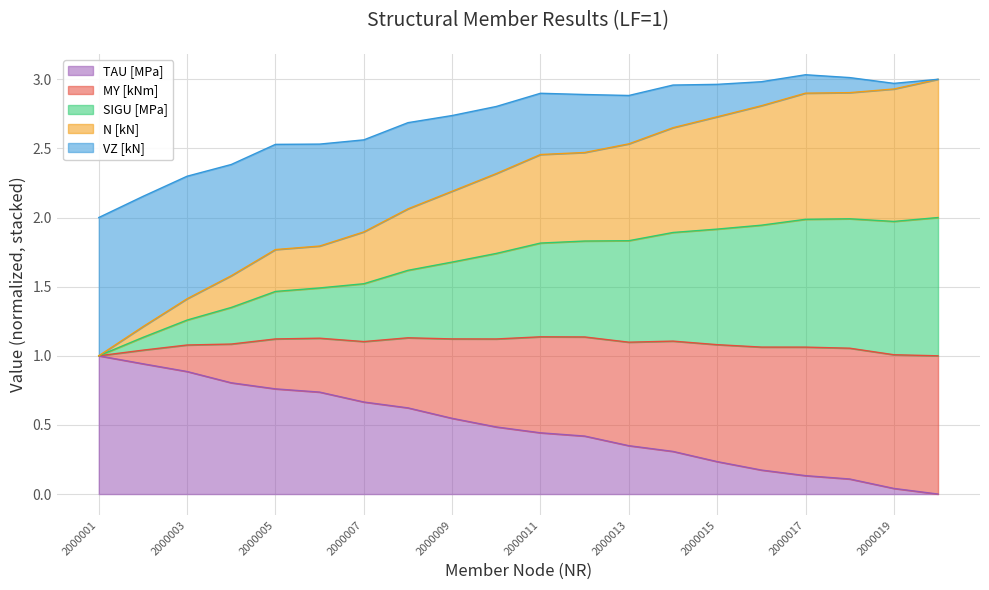

The TAU [MPa] series shows 0.3 at 2000003. True or false?

False